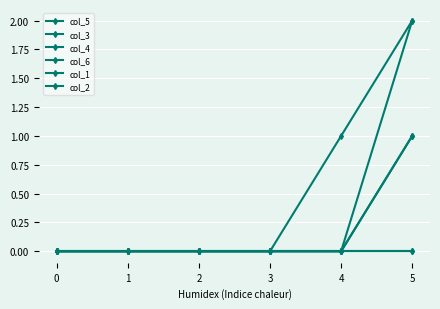

Which series changed the most between 2 and 5?

col_5